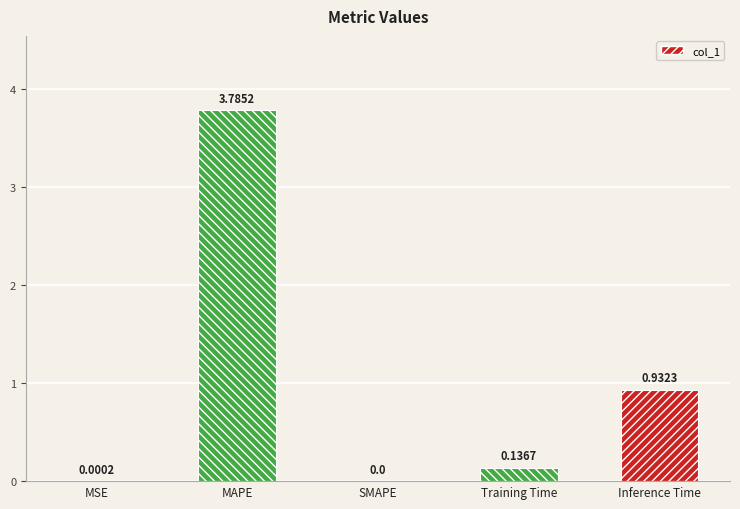

What is the sum of the values at MSE and MAPE?

3.8